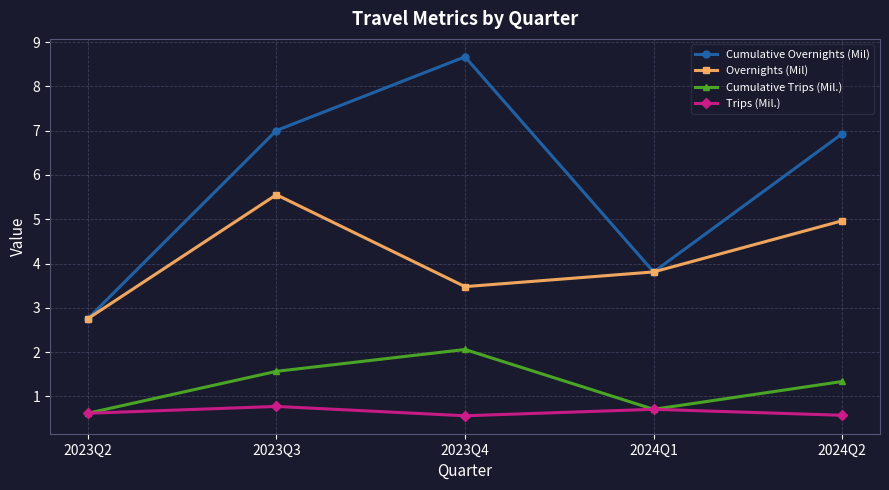

Reading right to left, transcribe all the data shown in this chart.

Cumulative Overnights (Mil): 6.9	3.8	8.7	7.0	2.8
Overnights (Mil): 5.0	3.8	3.5	5.6	2.8
Cumulative Trips (Mil.): 1.3	0.7	2.1	1.6	0.6
Trips (Mil.): 0.6	0.7	0.6	0.8	0.6